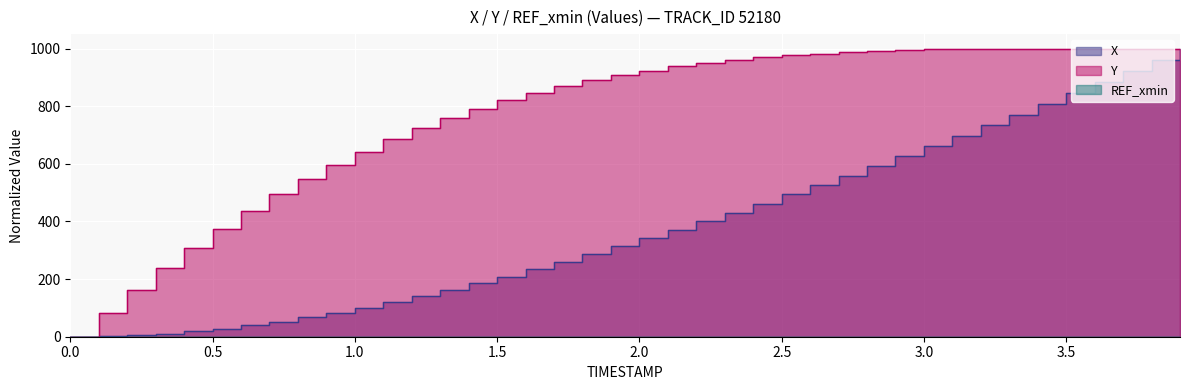

How many lines are shown in the chart?

2